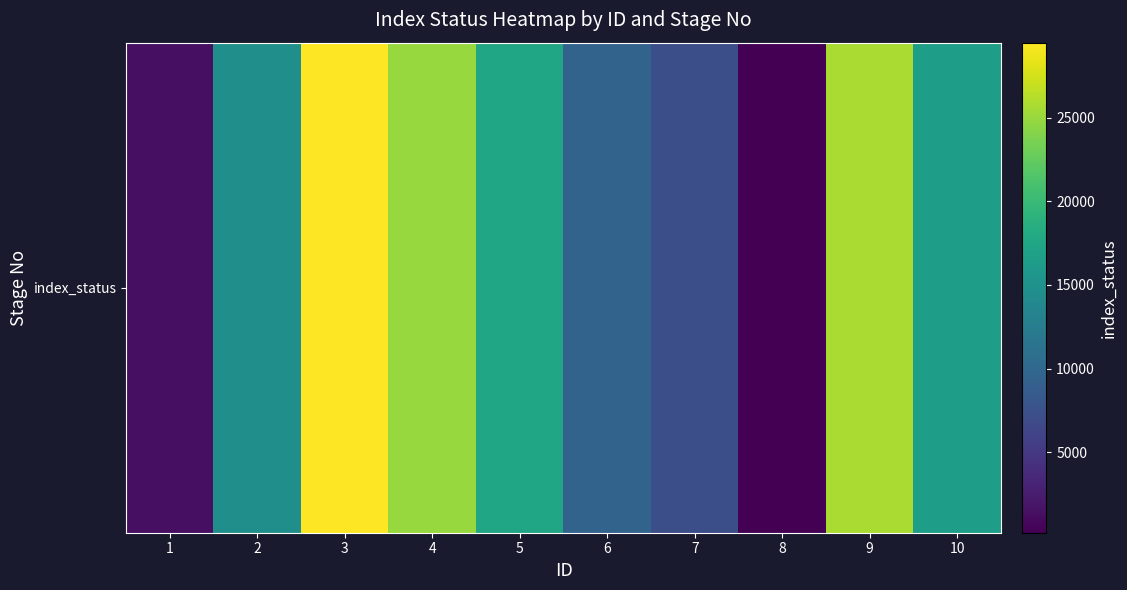

Rank the categories by value from lowest to highest.

8, 1, 7, 6, 2, 10, 5, 4, 9, 3